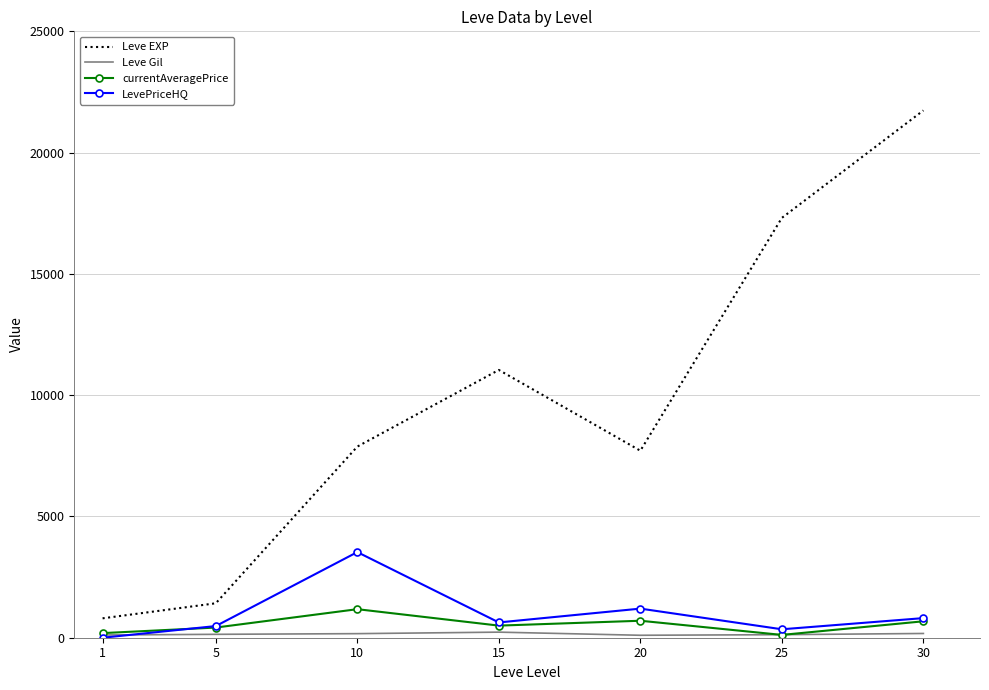

True or false: LevePriceHQ and Leve EXP intersect in this chart.

False